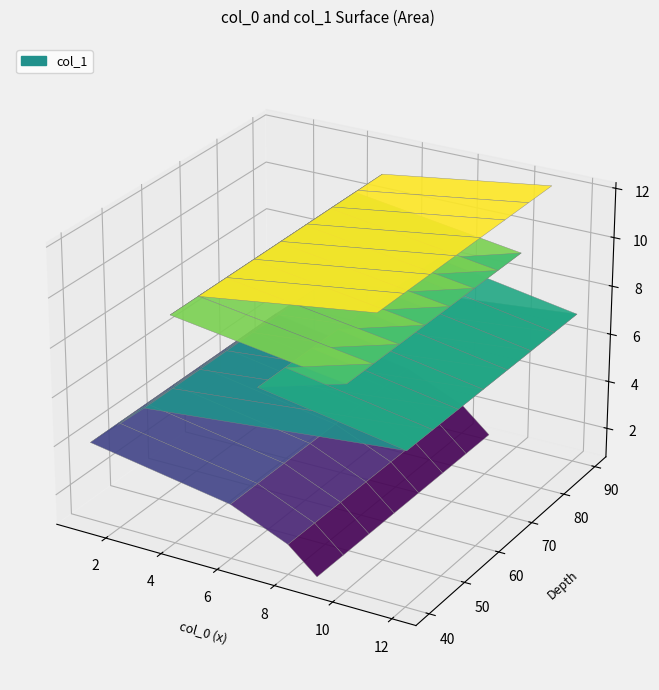

Reading left to right, extract all data points from this chart.

9=1	8=2	6=3	1=4	2=5	3=6	12=7	7=8	10=9	4=10	5=11	11=12